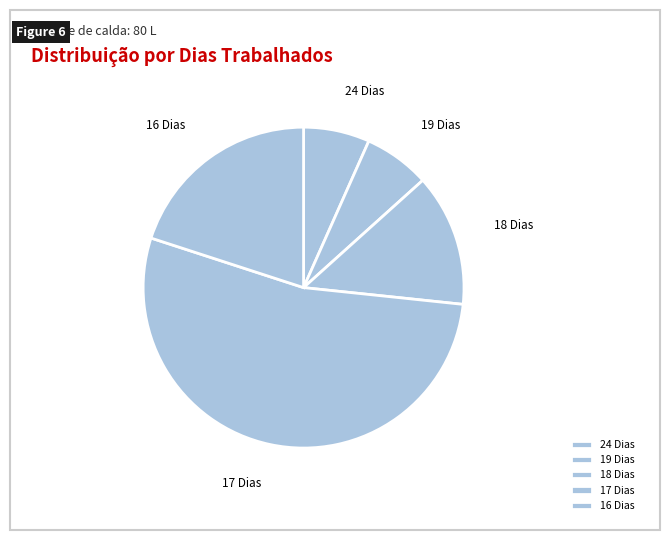

Which has a higher value, 19 Dias or 17 Dias?

17 Dias